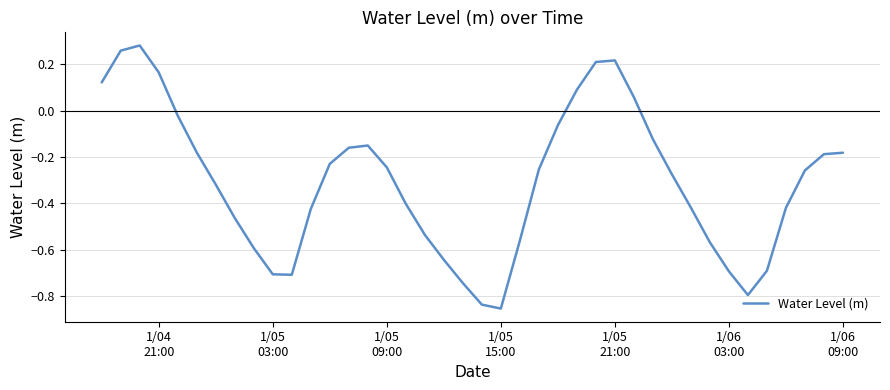

How many values are above zero?

8